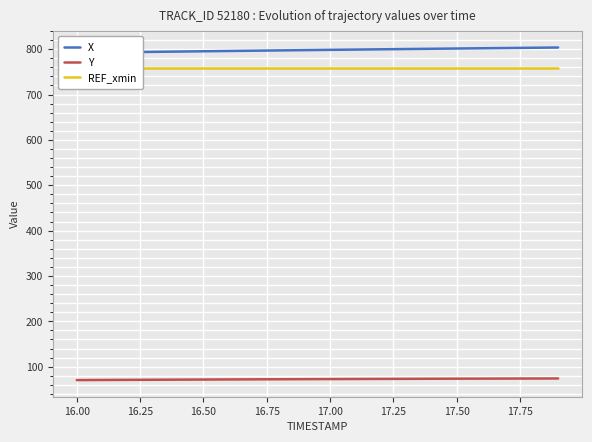

What are all the series names shown in the legend?

X, Y, REF_xmin